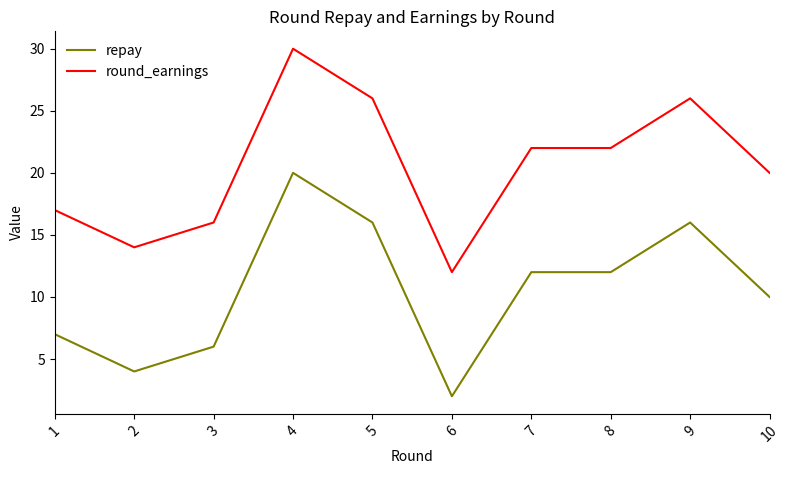

The value of round_earnings at 3 is 16. True or false?

True